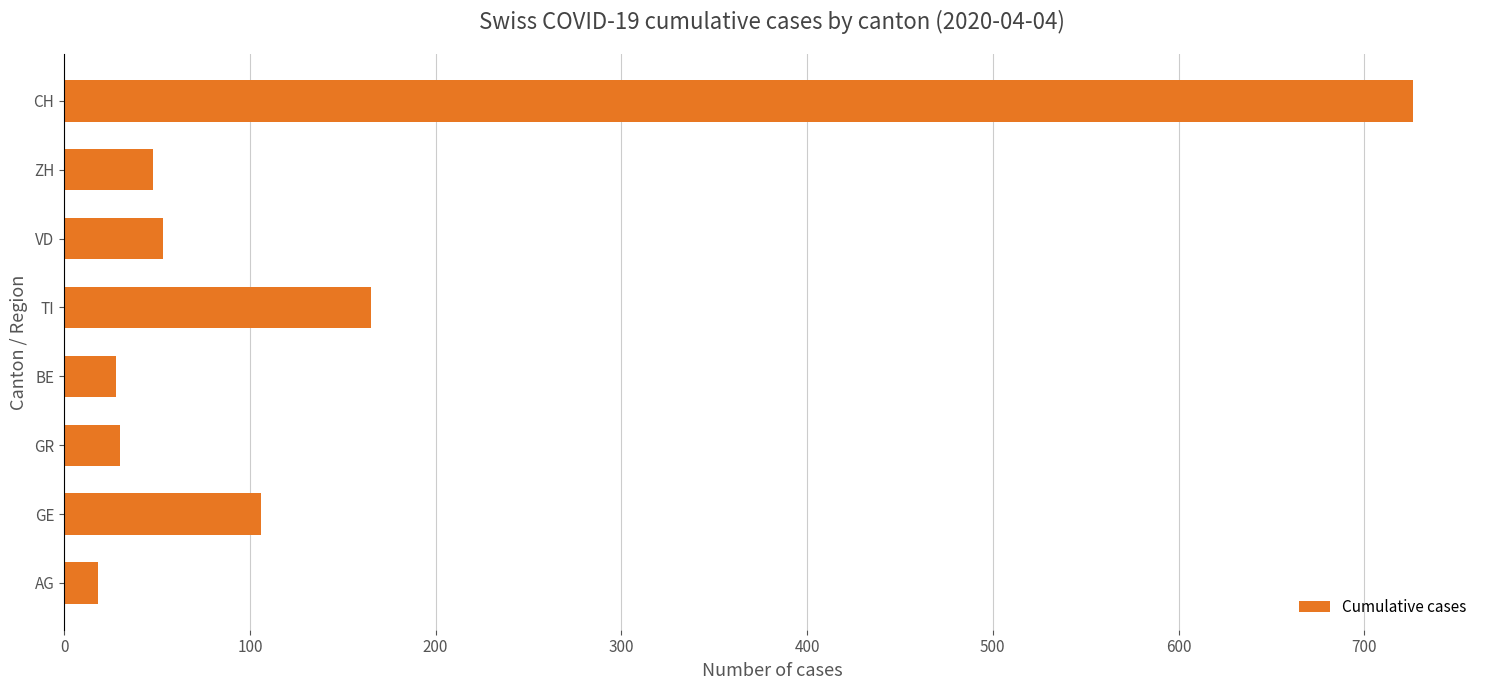

Is it true that the value at BE is 28?

True